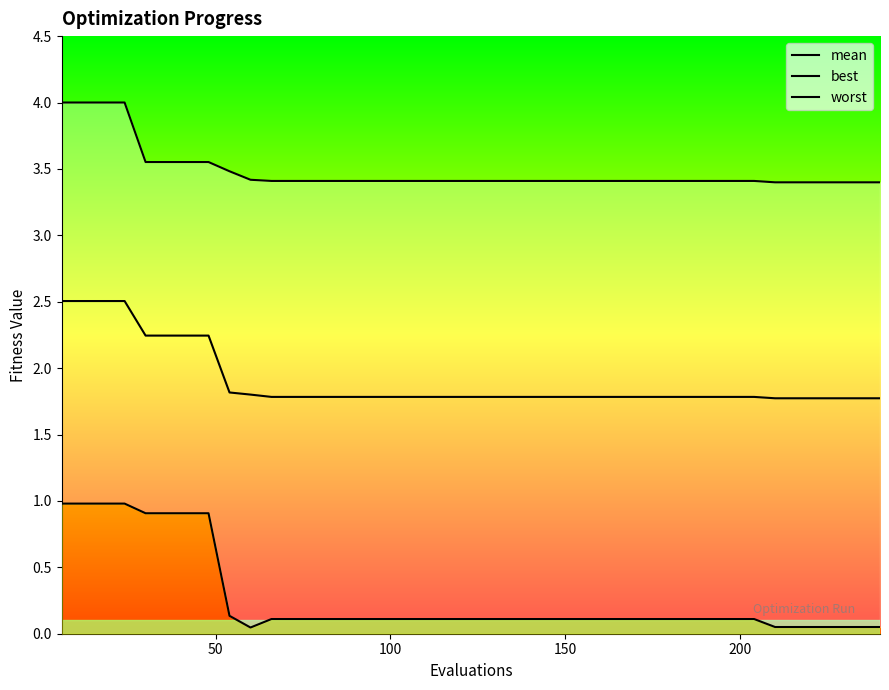

What are all the series names shown in the legend?

mean, best, worst